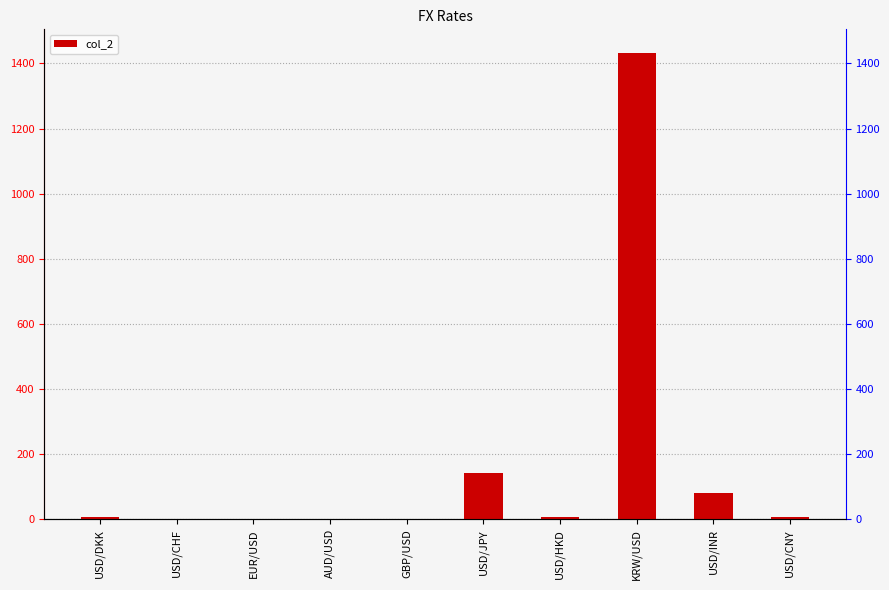

Reading left to right, what are all the values shown in this chart?

USD/DKK=7.3	USD/CHF=0.9	EUR/USD=1.0	AUD/USD=0.7	GBP/USD=1.1	USD/JPY=143.6	USD/HKD=7.8	KRW/USD=1433.0	USD/INR=82.5	USD/CNY=6.8